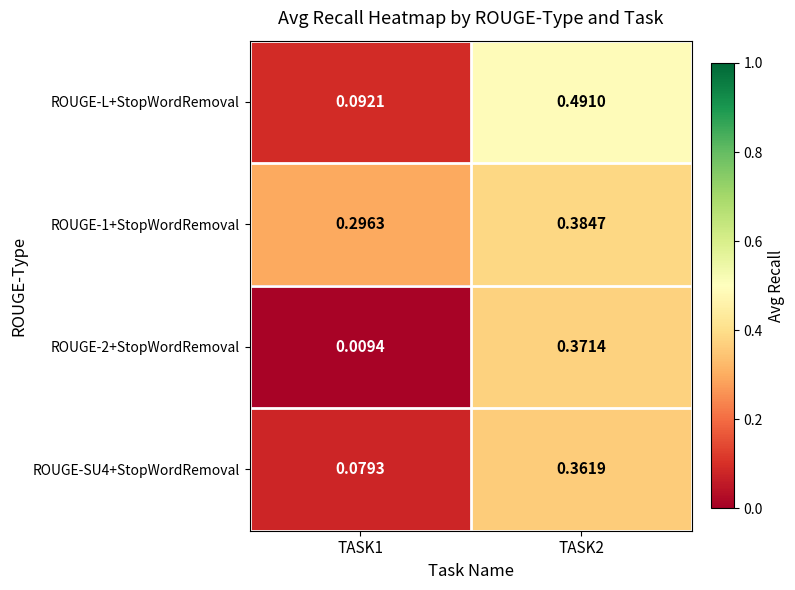

Between TASK1 and TASK2, which series saw the biggest shift?

ROUGE-L+StopWordRemoval